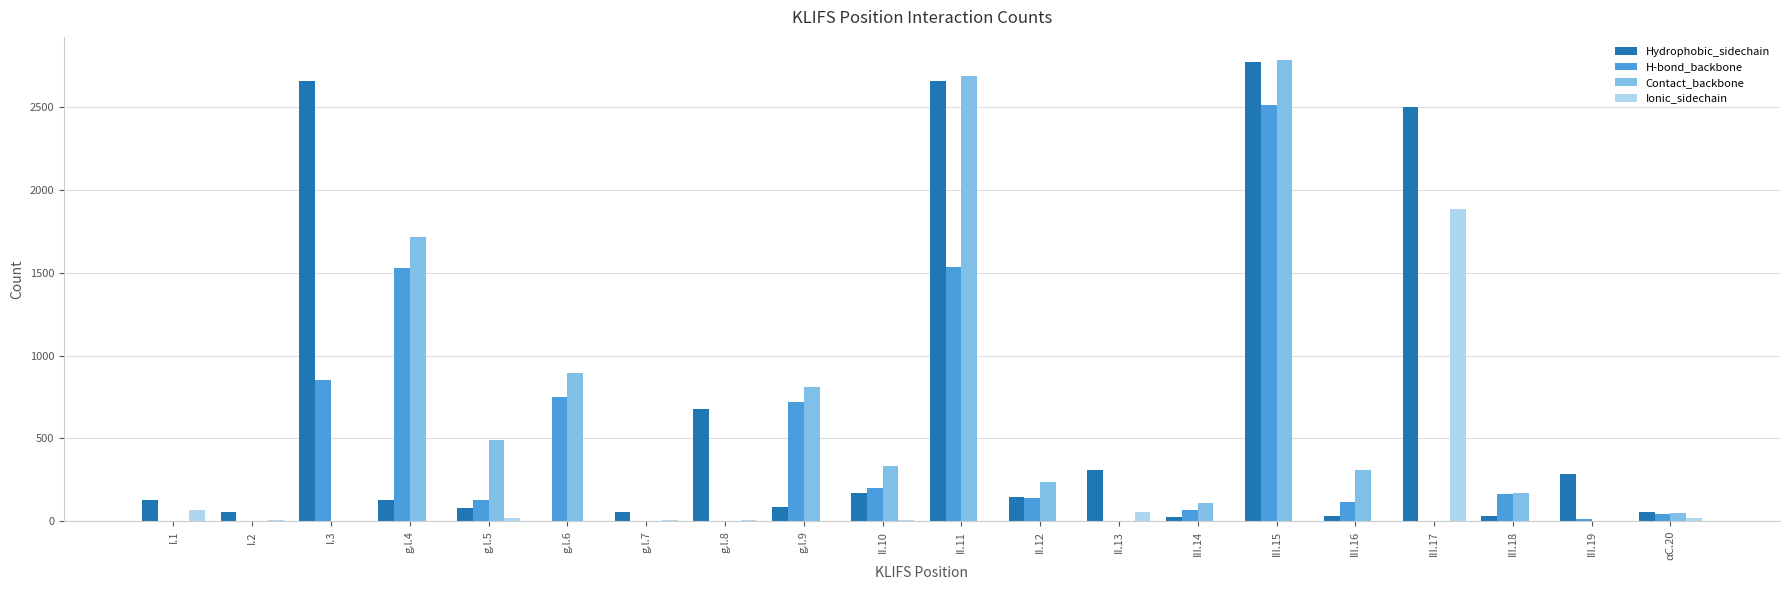

The value of Contact_backbone at I.3 is 0. True or false?

True